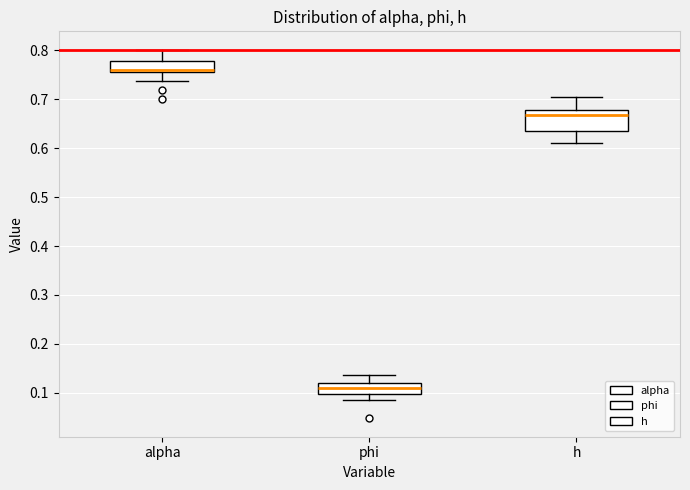

Which box is the tallest, from its lower edge to its upper edge?

h